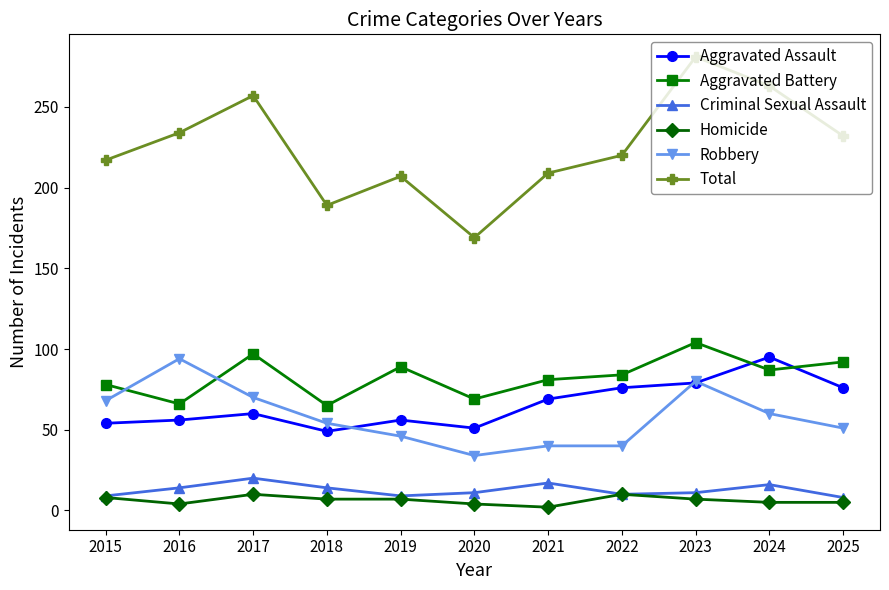

What is the sum of the Aggravated Battery values at 2021 and 2017?

178